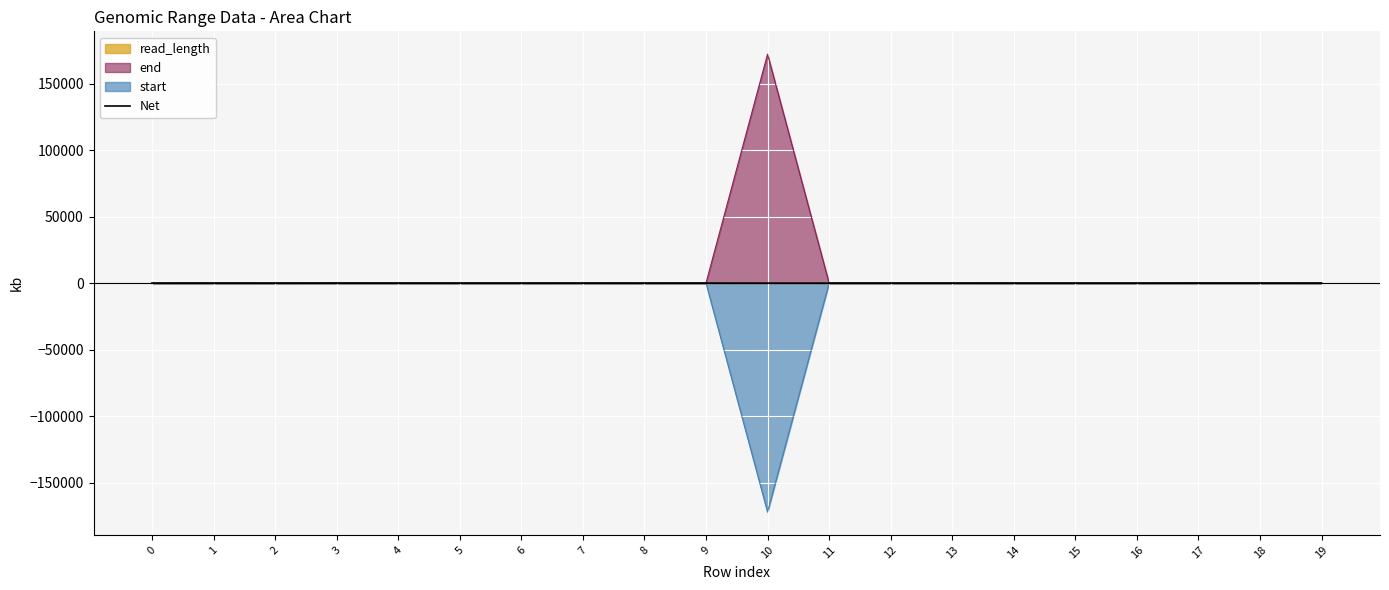

What is the average value?

15.3